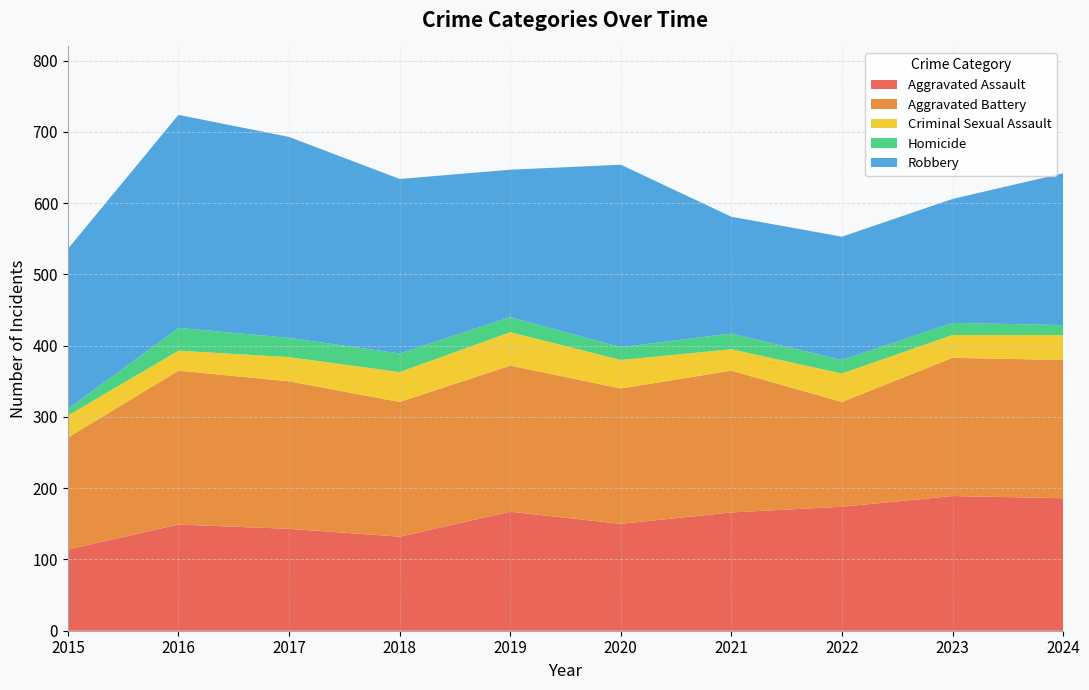

Reading right to left, transcribe all the data shown in this chart.

Aggravated Assault: 186	189	174	166	150	167	132	143	149	114
Aggravated Battery: 194	194	147	199	190	205	189	207	216	157
Criminal Sexual Assault: 35	32	40	30	40	47	42	34	28	31
Homicide: 14	17	19	22	18	21	26	27	32	9
Robbery: 213	174	173	164	256	207	245	282	299	225